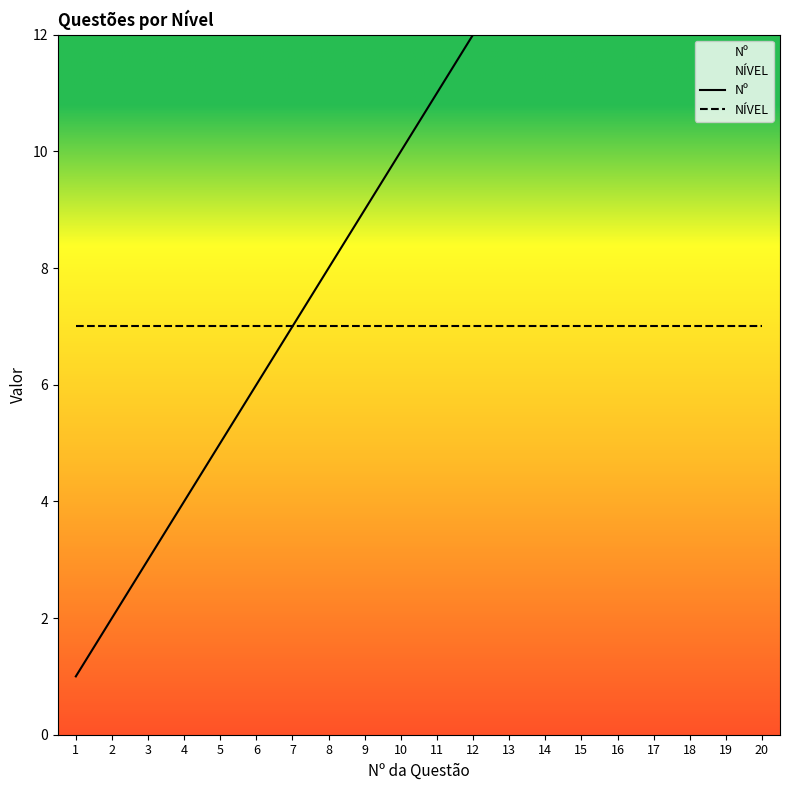

True or false: NÍVEL and Nº intersect in this chart.

False